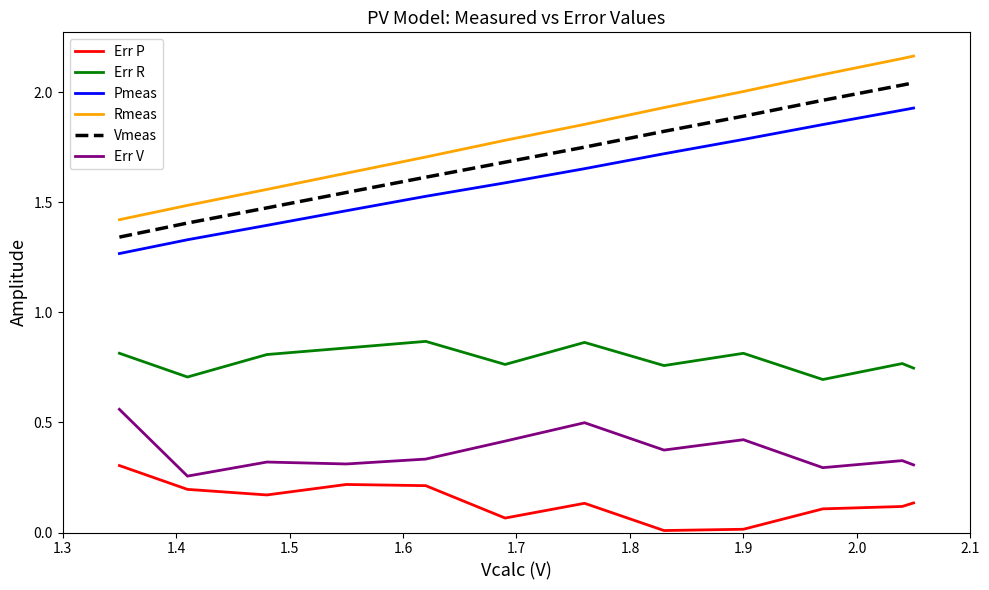

True or false: Pmeas and Err V intersect in this chart.

False